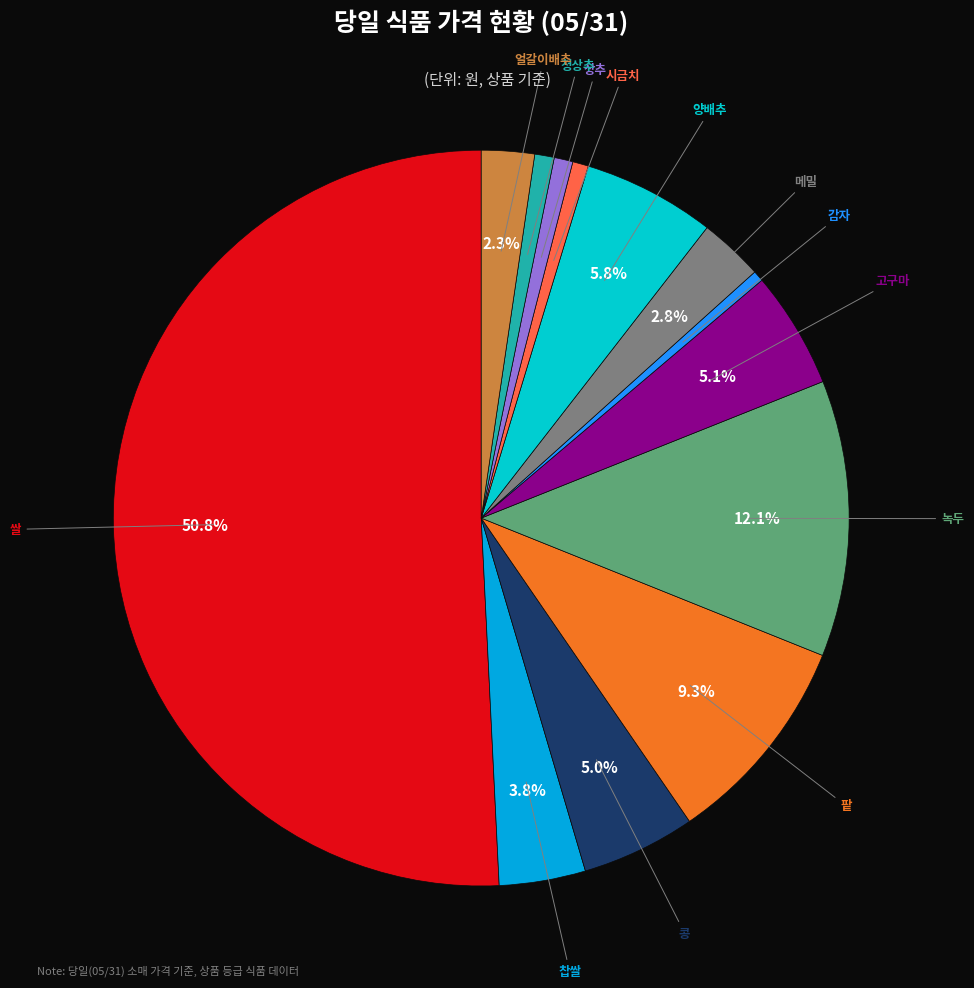

What percentage is the 쌀 slice, to the nearest percent?

51%